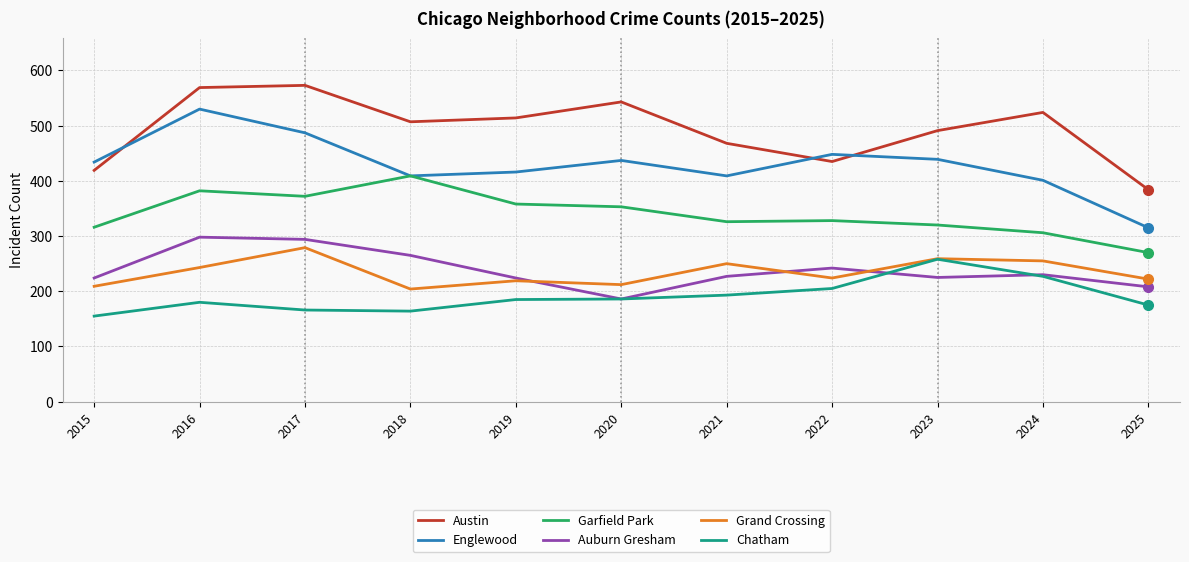

At which category does Chatham reach its first local peak?

2016